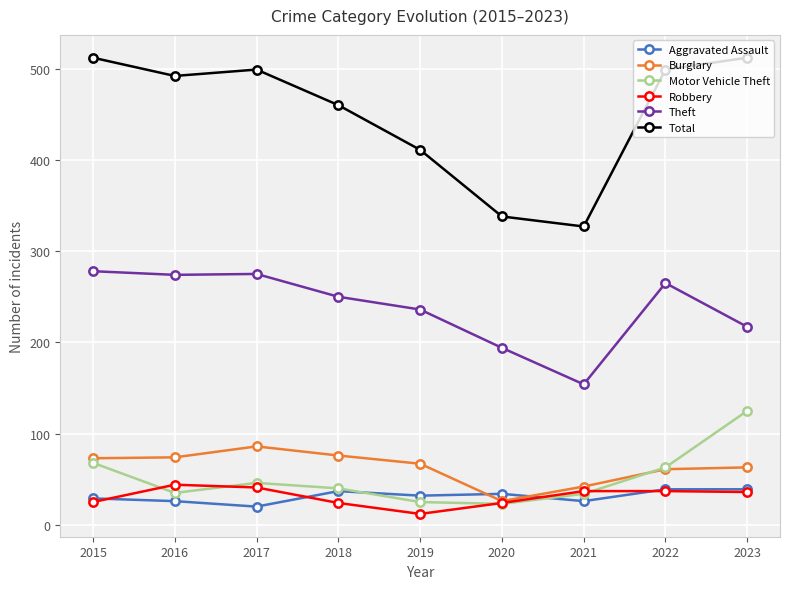

Which series has the largest total across all categories?

Total